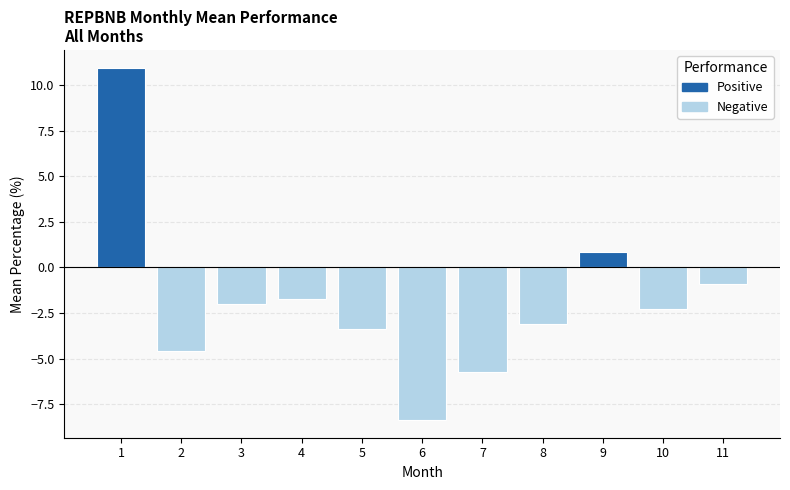

What is the difference between the second highest and second lowest values?

6.6